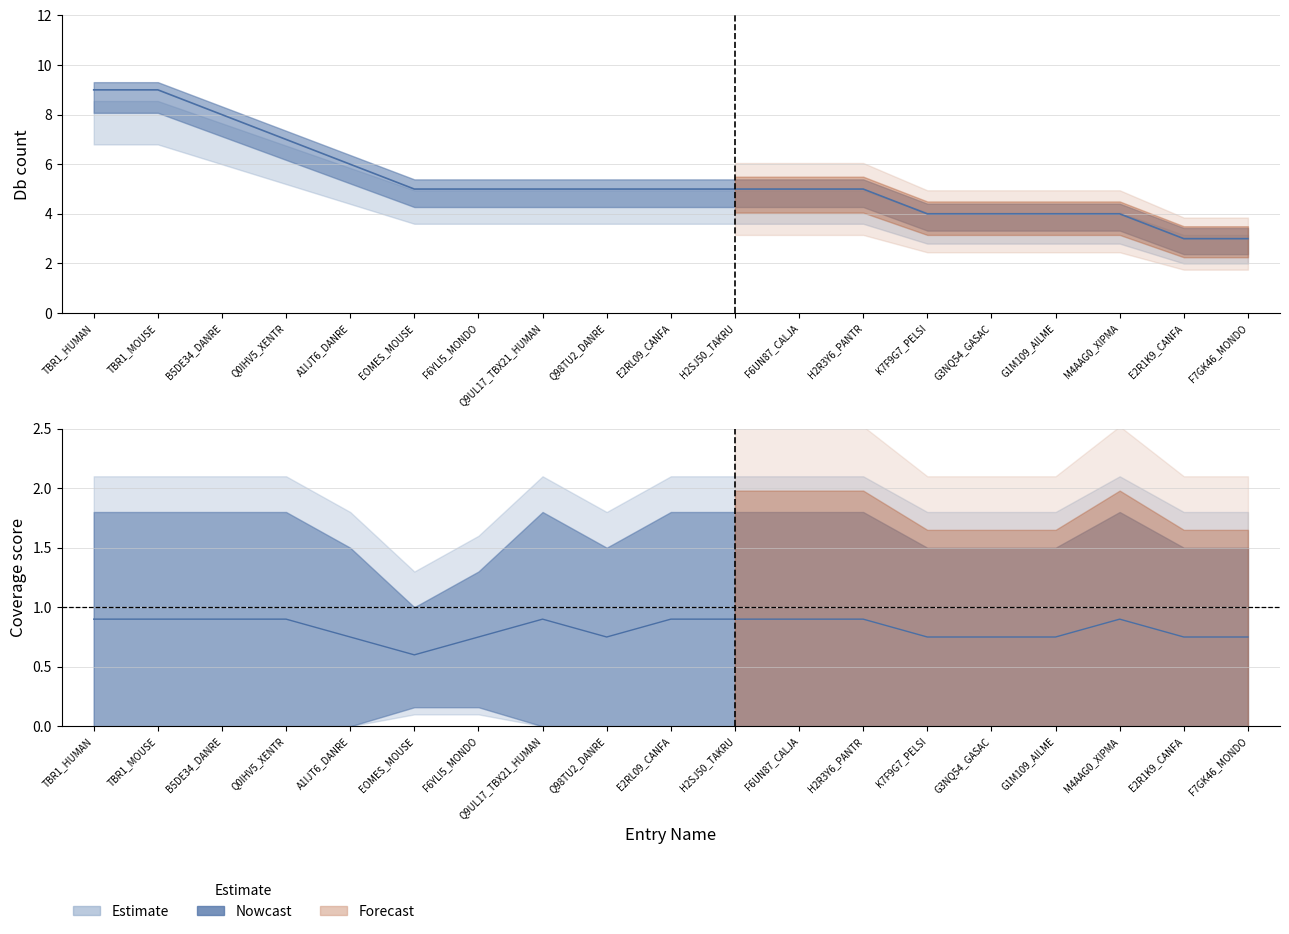

True or false: GENETREEr79 and TREEFAMr9 intersect in this chart.

False